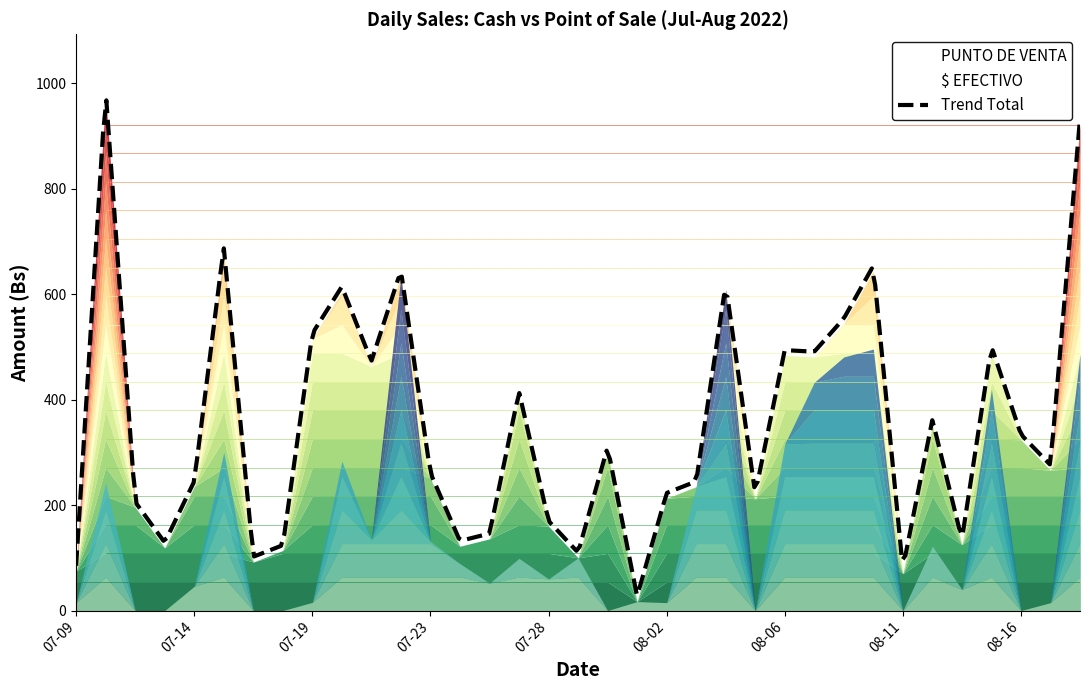

What is the total value across all series at 2022-07-21?

463.0